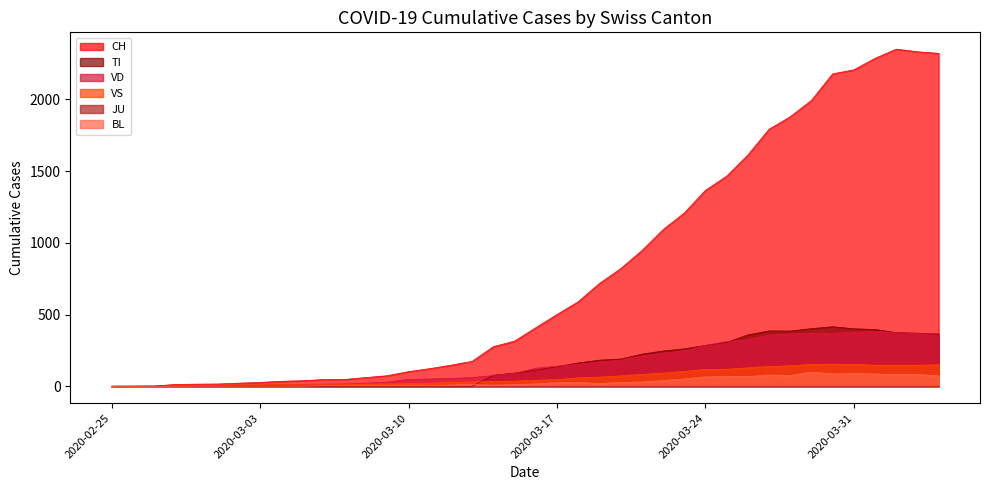

What is the label of the 4th point from the right?

2020-04-01